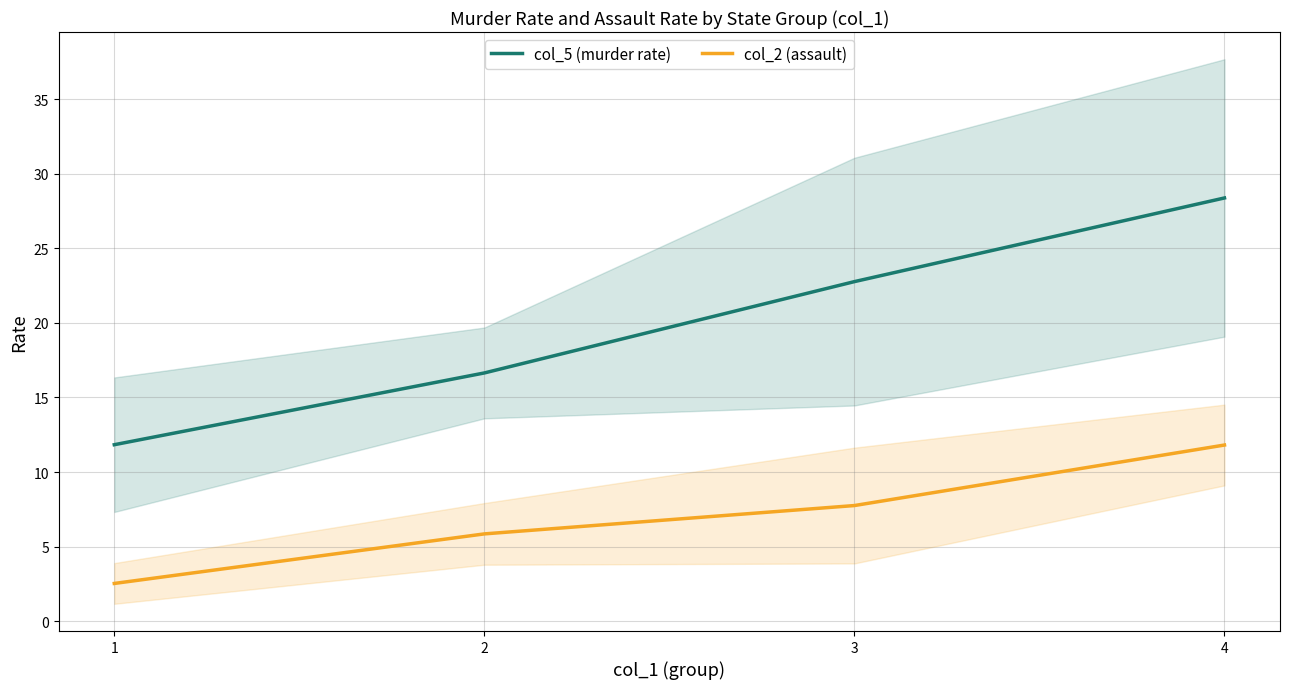

Is the value of col_2 (assault) at 2 greater than the value of col_5 (murder rate) at 3?

No